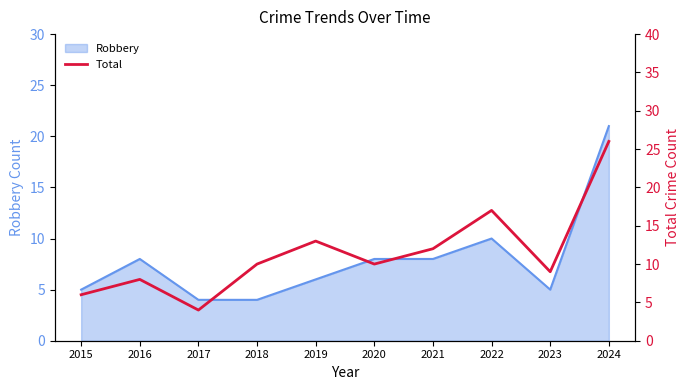

How many data points are above 10?

4